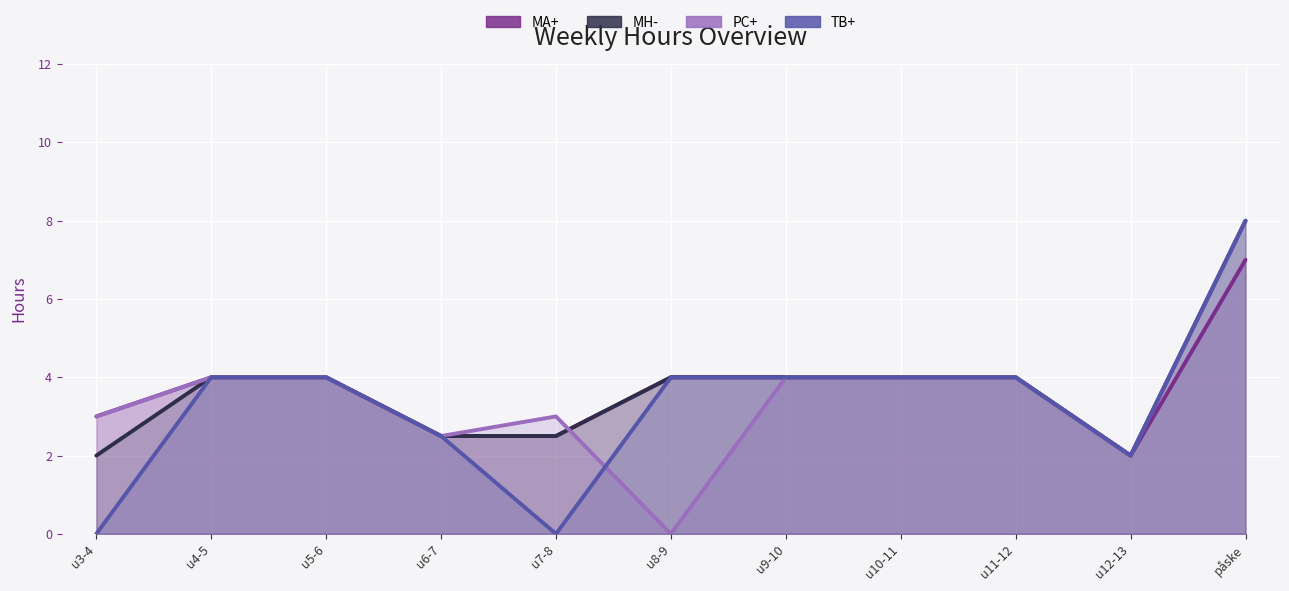

What is the approximate value of PC+ at u10-11?

4.0